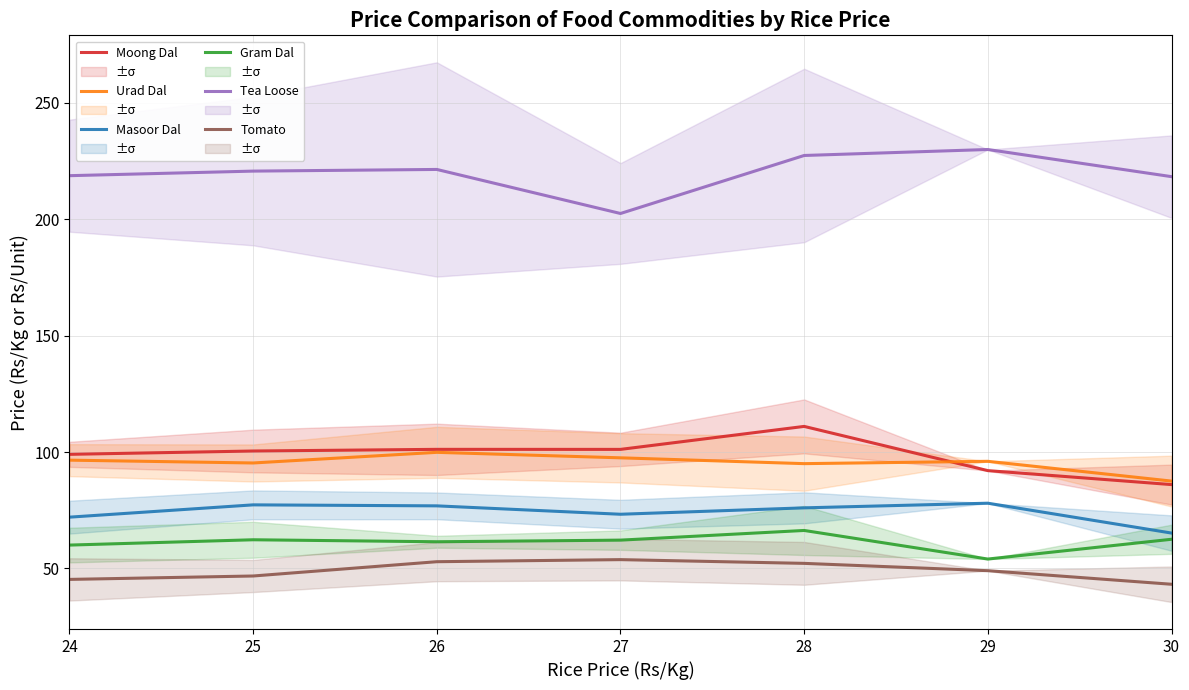

What is the value of the Tomato point at the 1st from the left?

45.2